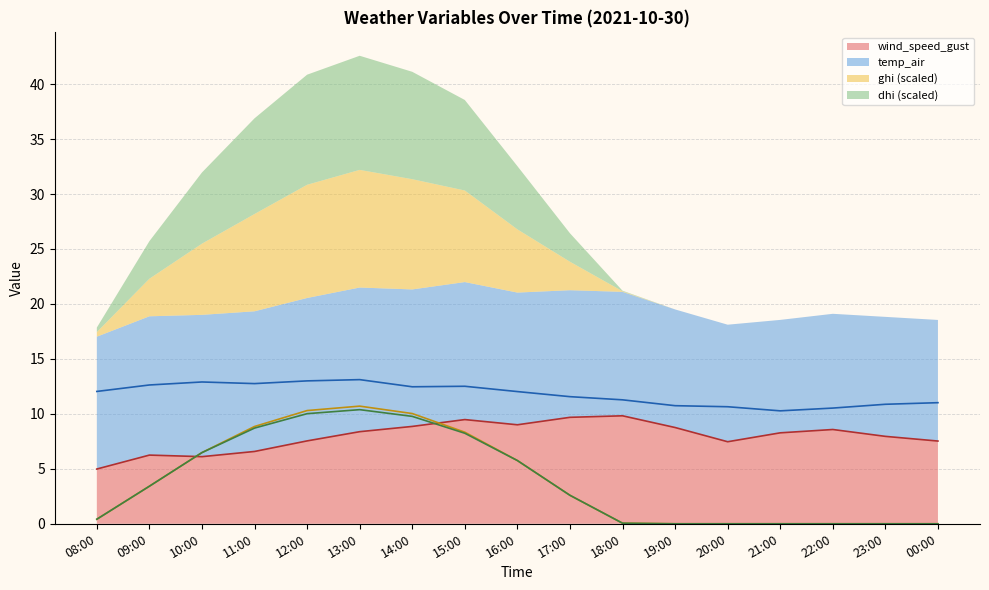

What is the label of the 5th point from the right?

20:00